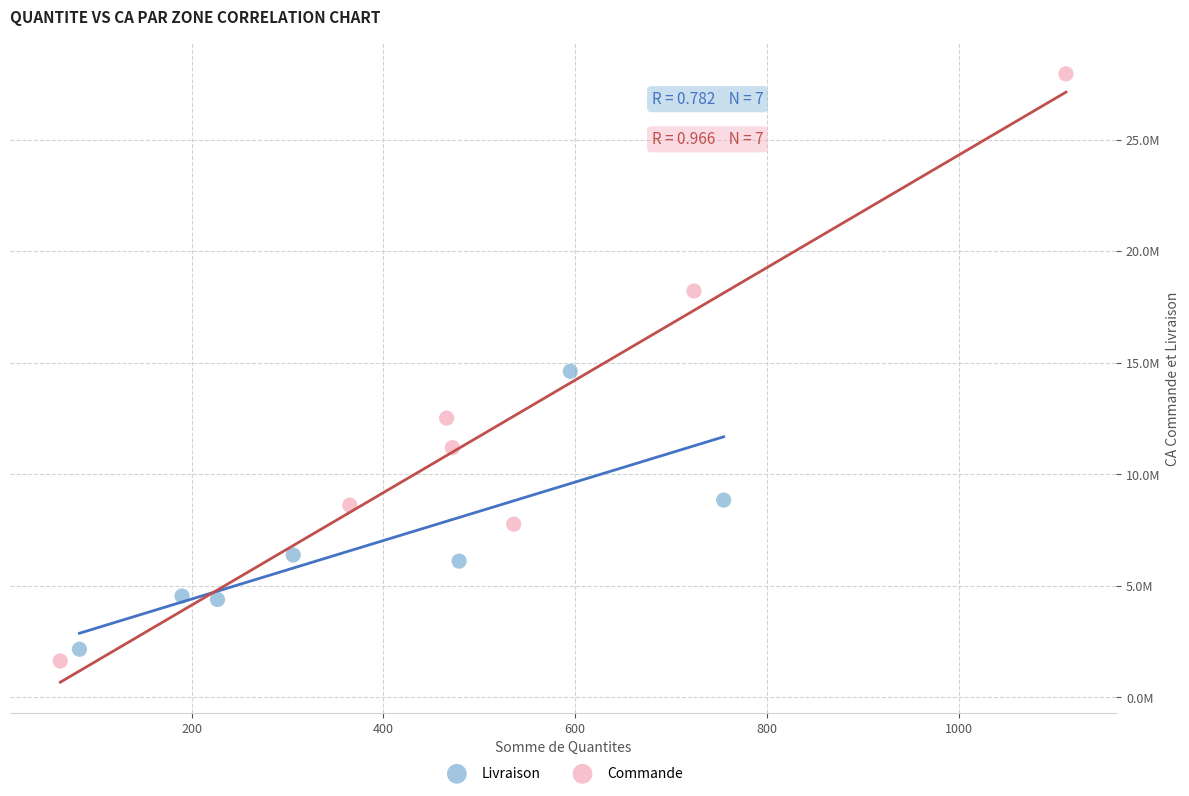

What are all the series names shown in the legend?

Livraison, Commande